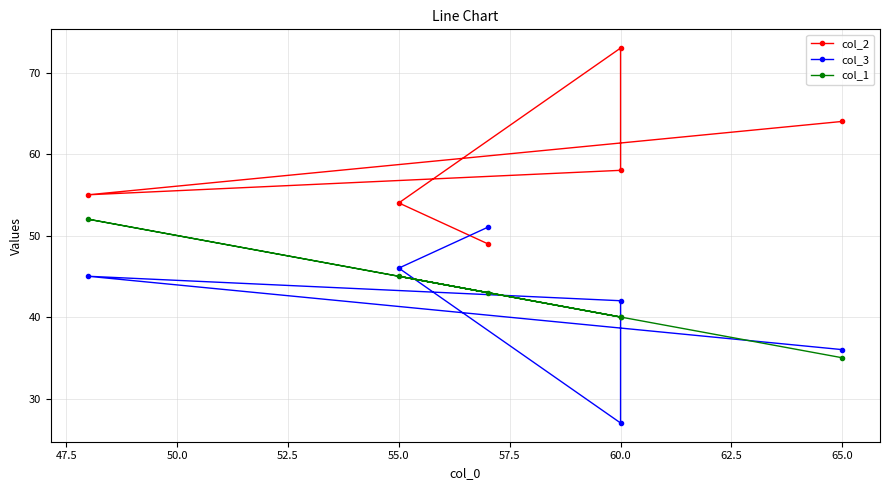

Is the value of col_2 at 52.5 greater than the value of col_3 at 55.0?

Yes